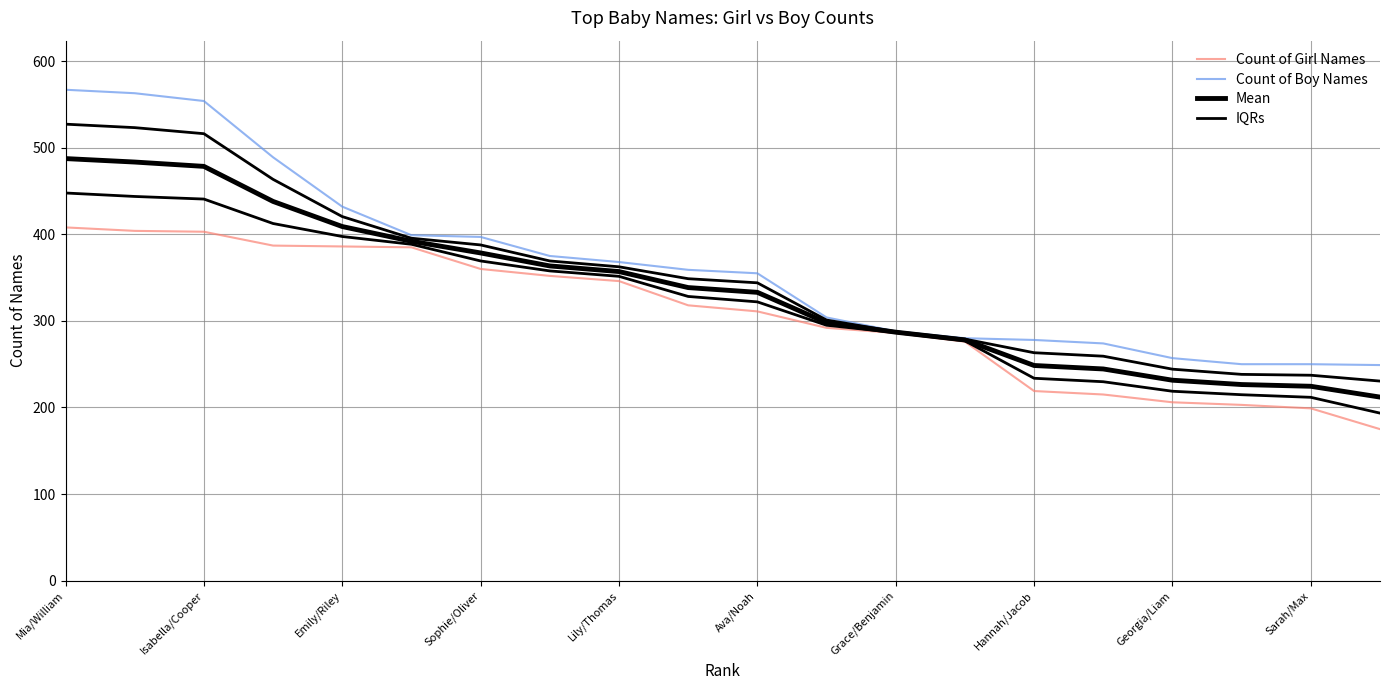

At Isabella/Cooper, list the series in order from largest to smallest.

Count of Boy Names, Mean, IQRs, Count of Girl Names